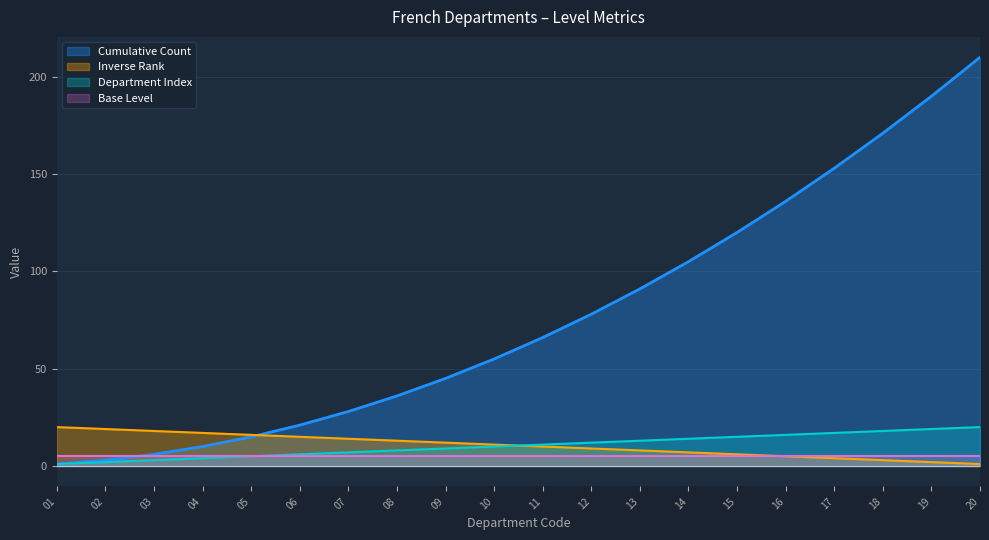

What is the difference between the maximum and minimum values in the Departments series?

19